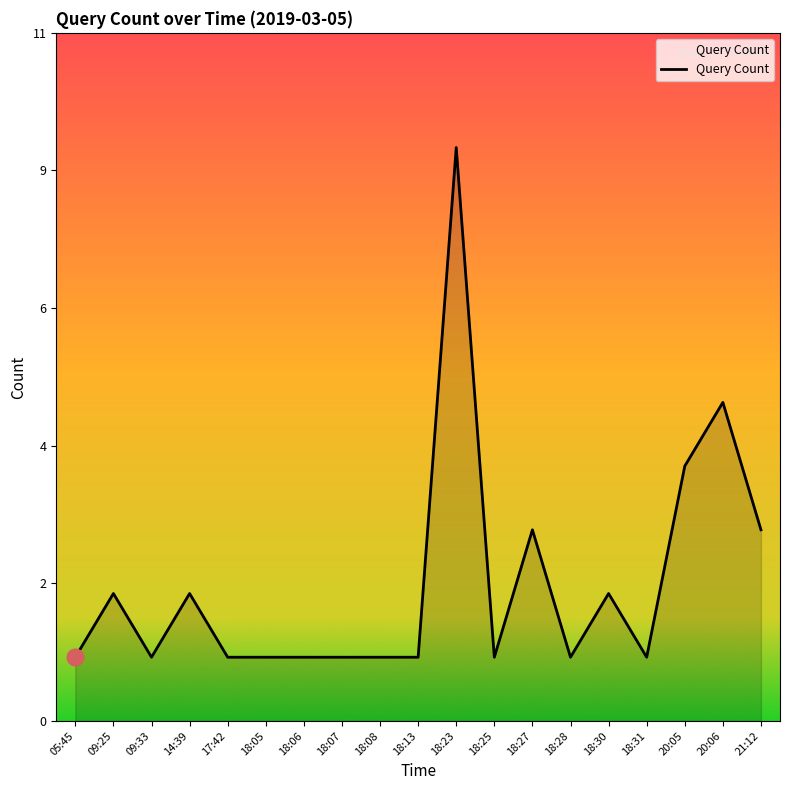

Does the chart display data point markers on the line(s)?

No